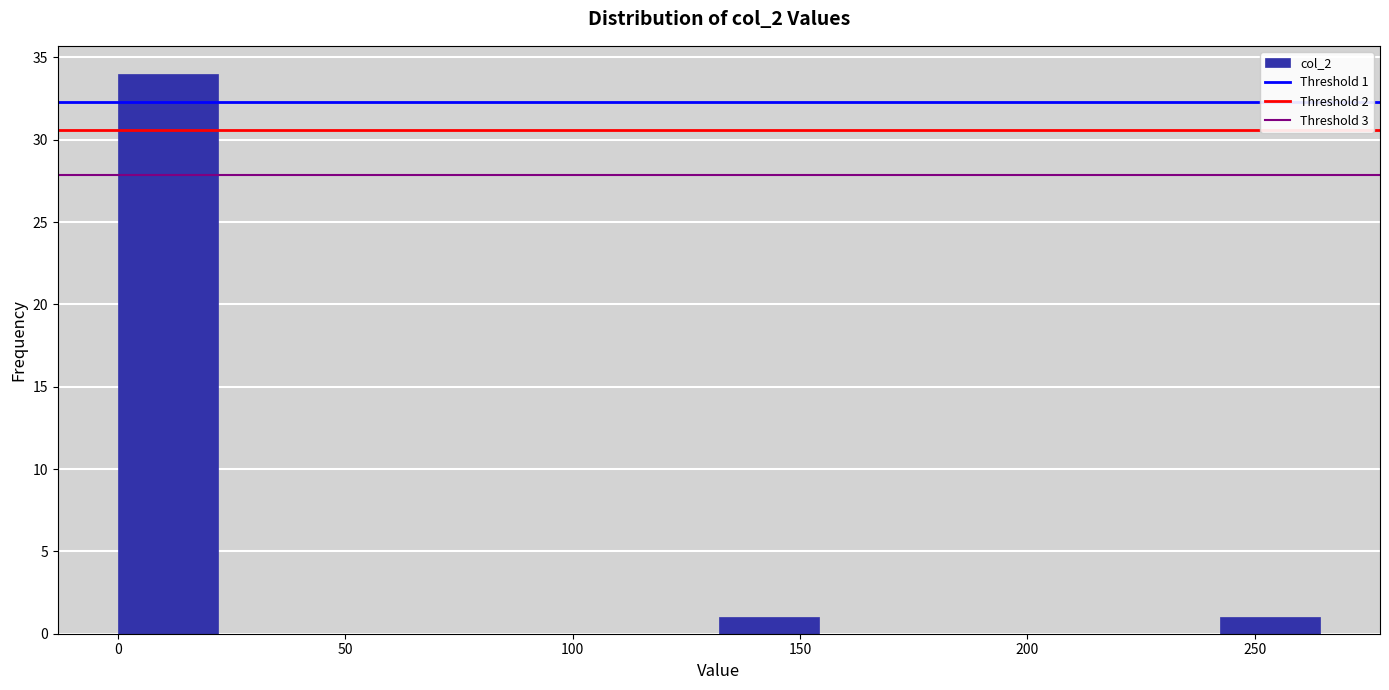

Which range on the x-axis has the tallest bar?

0 to 20